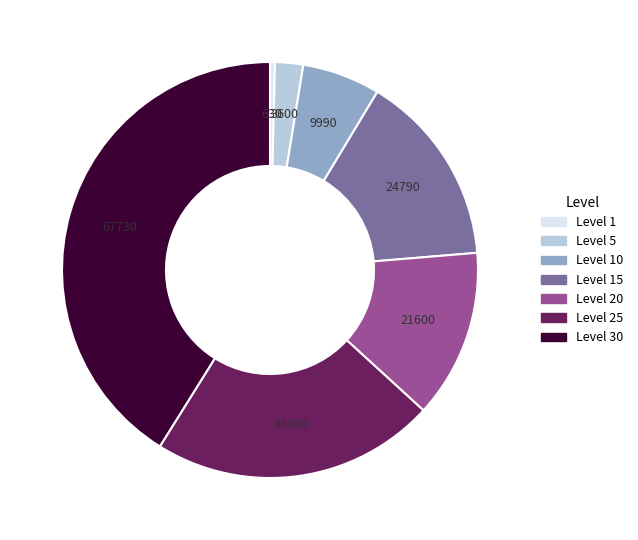

Which slice is the smallest?

Level 1